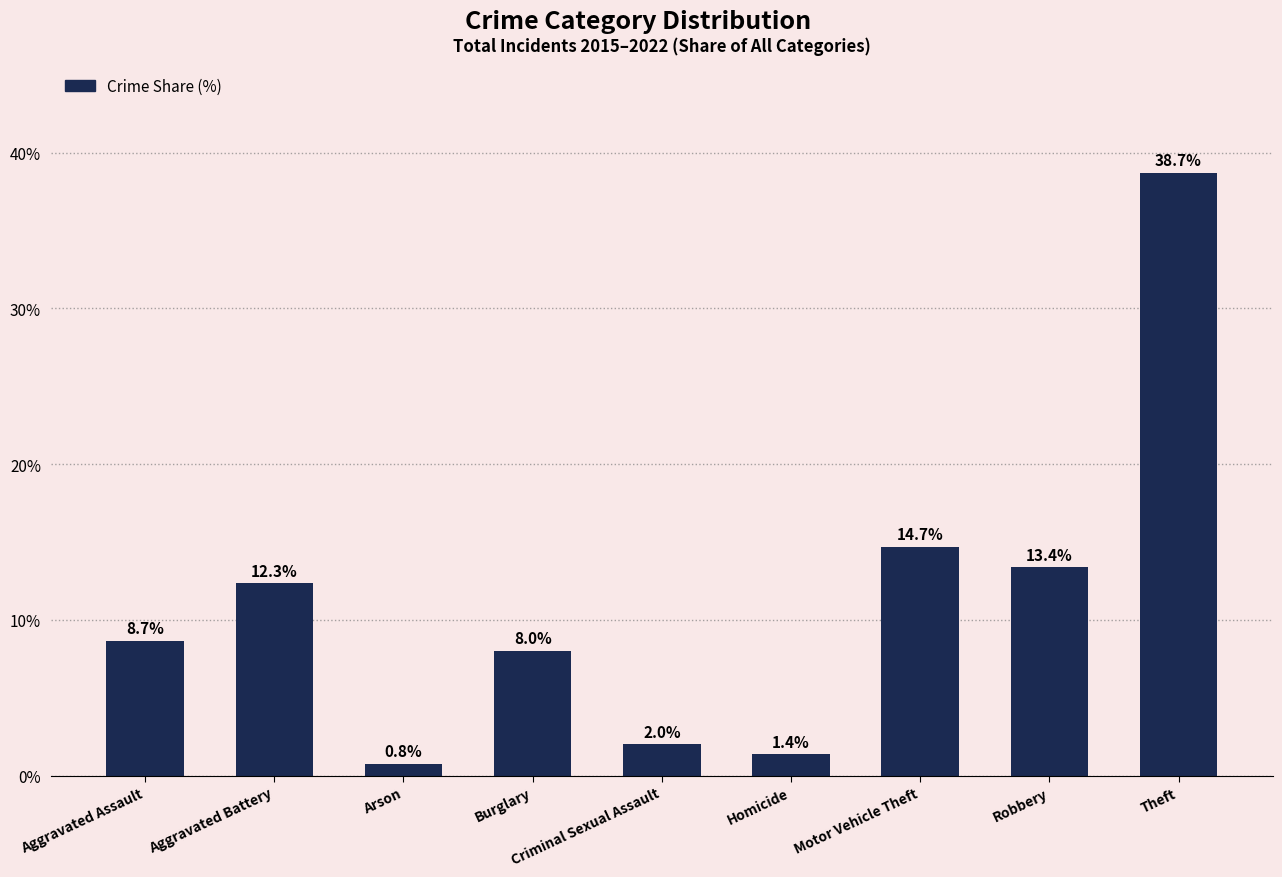

Rank the categories by value from highest to lowest.

Theft, Motor Vehicle Theft, Robbery, Aggravated Battery, Aggravated Assault, Burglary, Criminal Sexual Assault, Homicide, Arson